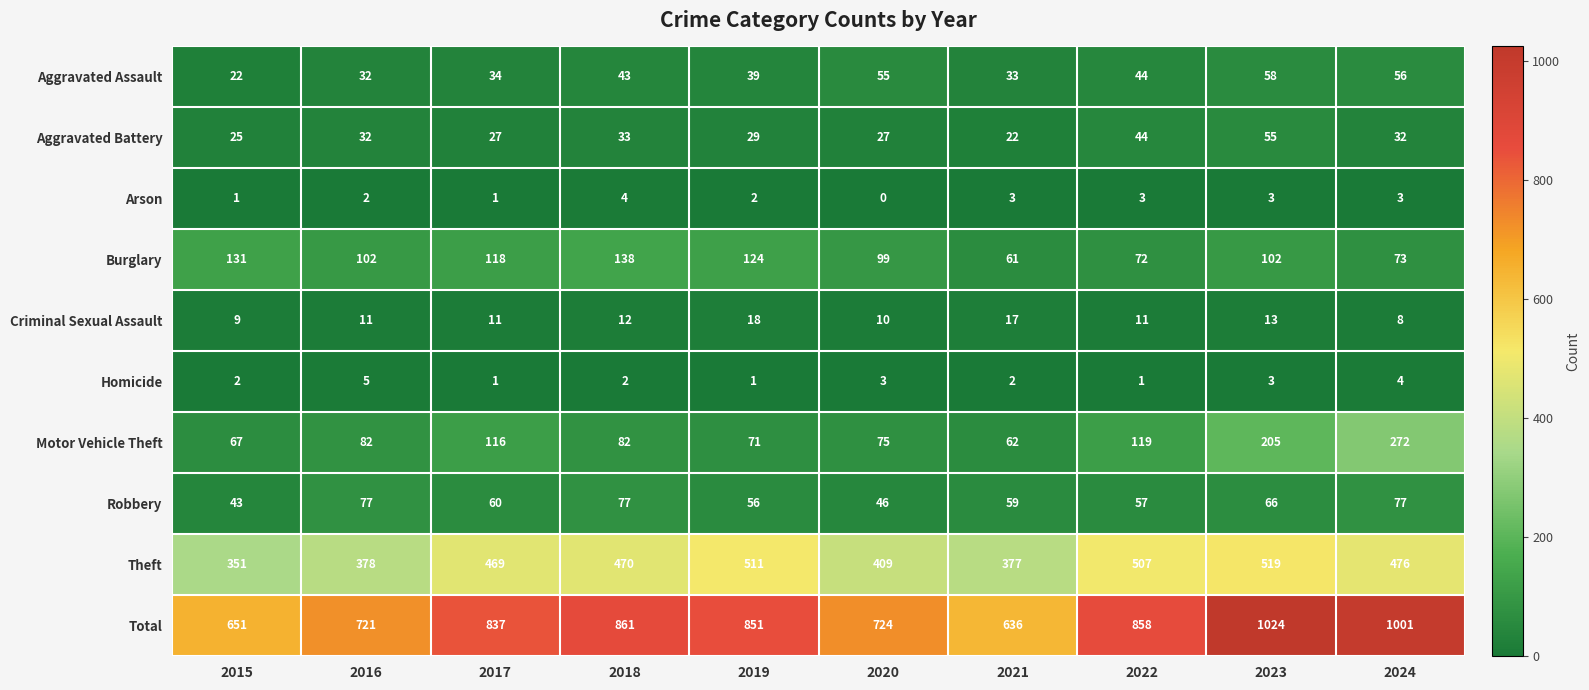

Count the Criminal Sexual Assault values in the range 10 to 13.

6